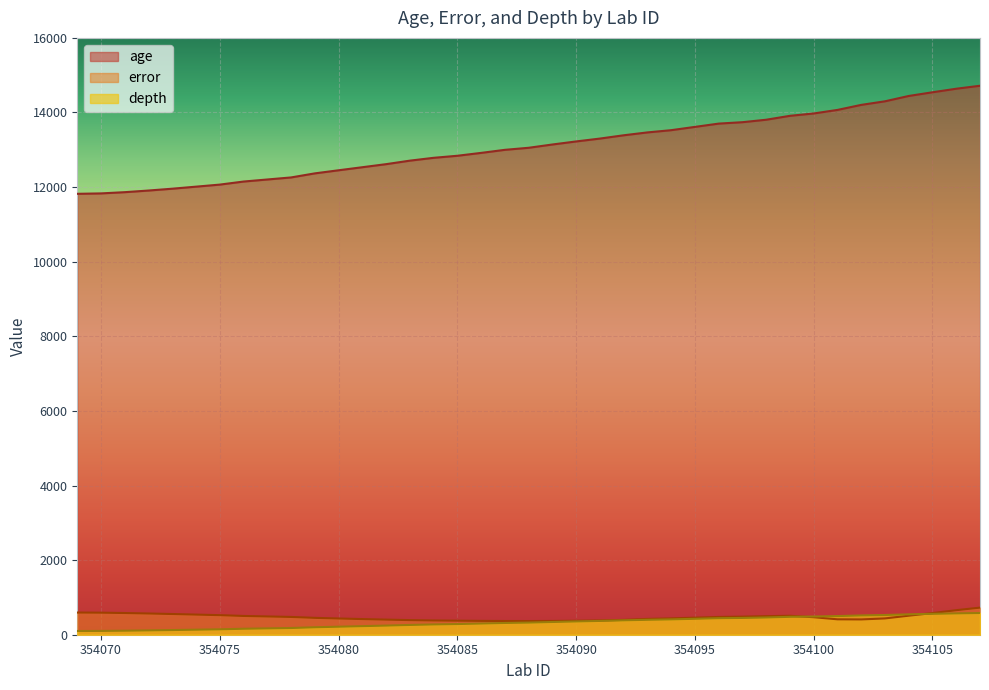

How many values in the age series exceed 13054?

19